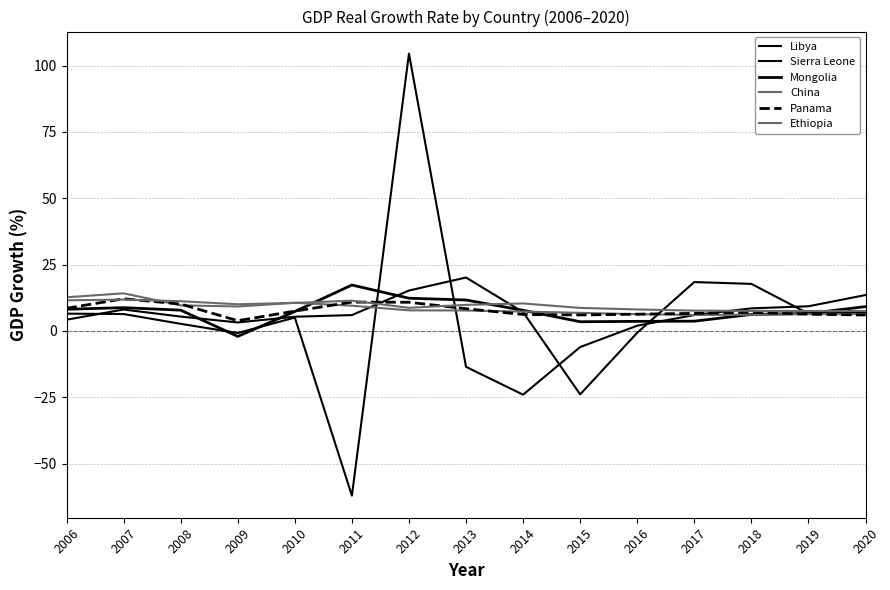

How many lines are shown in the chart?

6